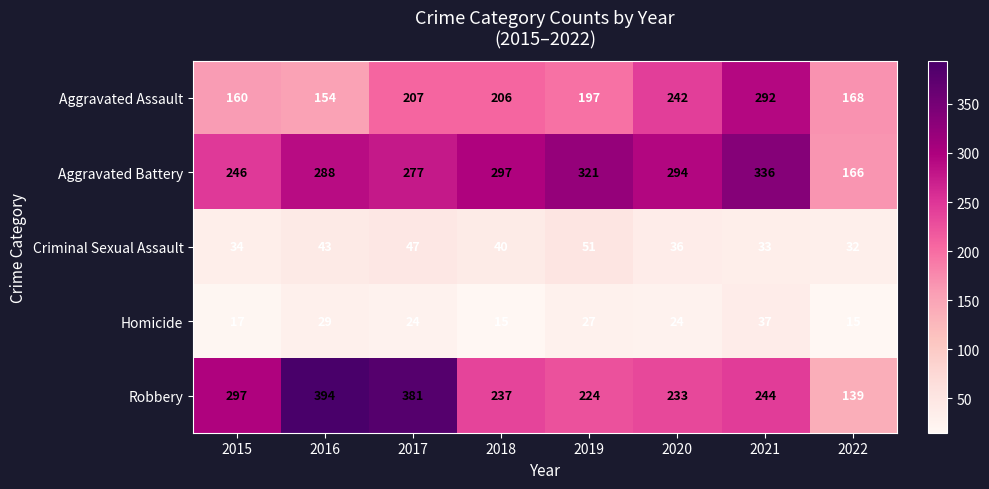

At which label does Robbery first exceed 244?

2015